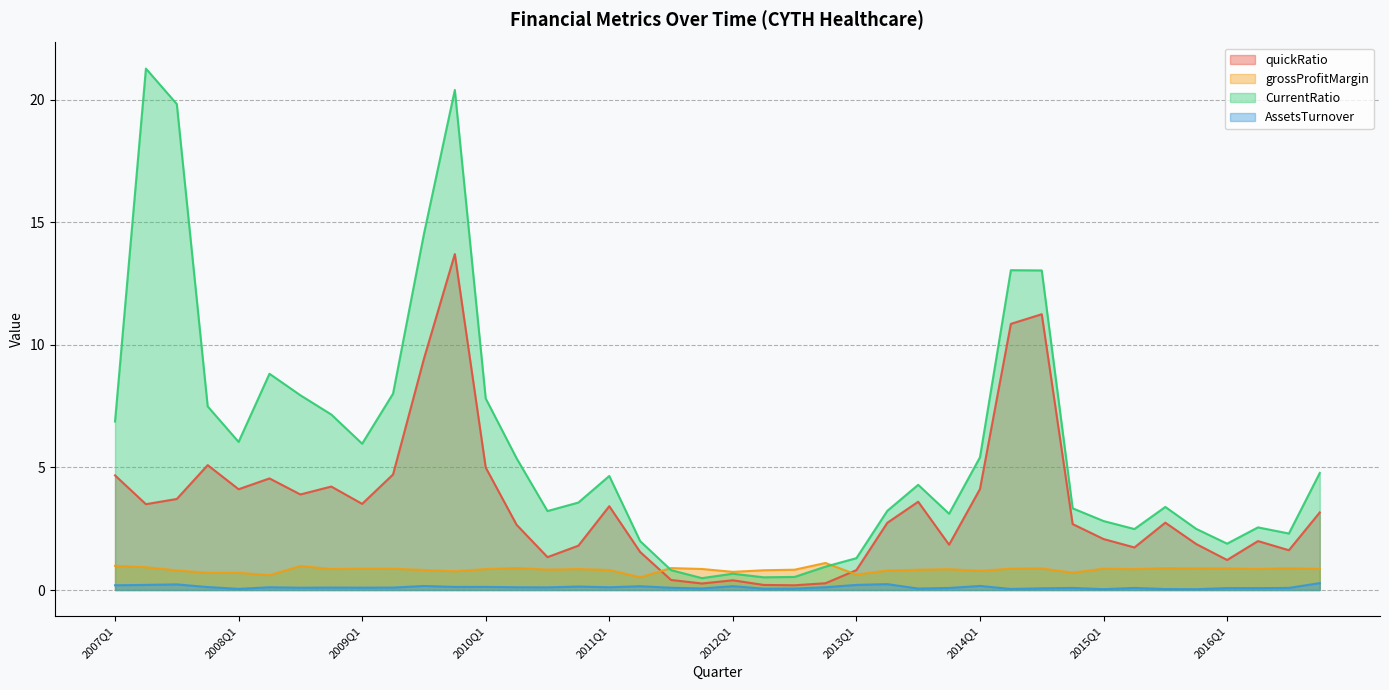

True or false: CurrentRatio has a value of 2.5 at 2015Q4.

True